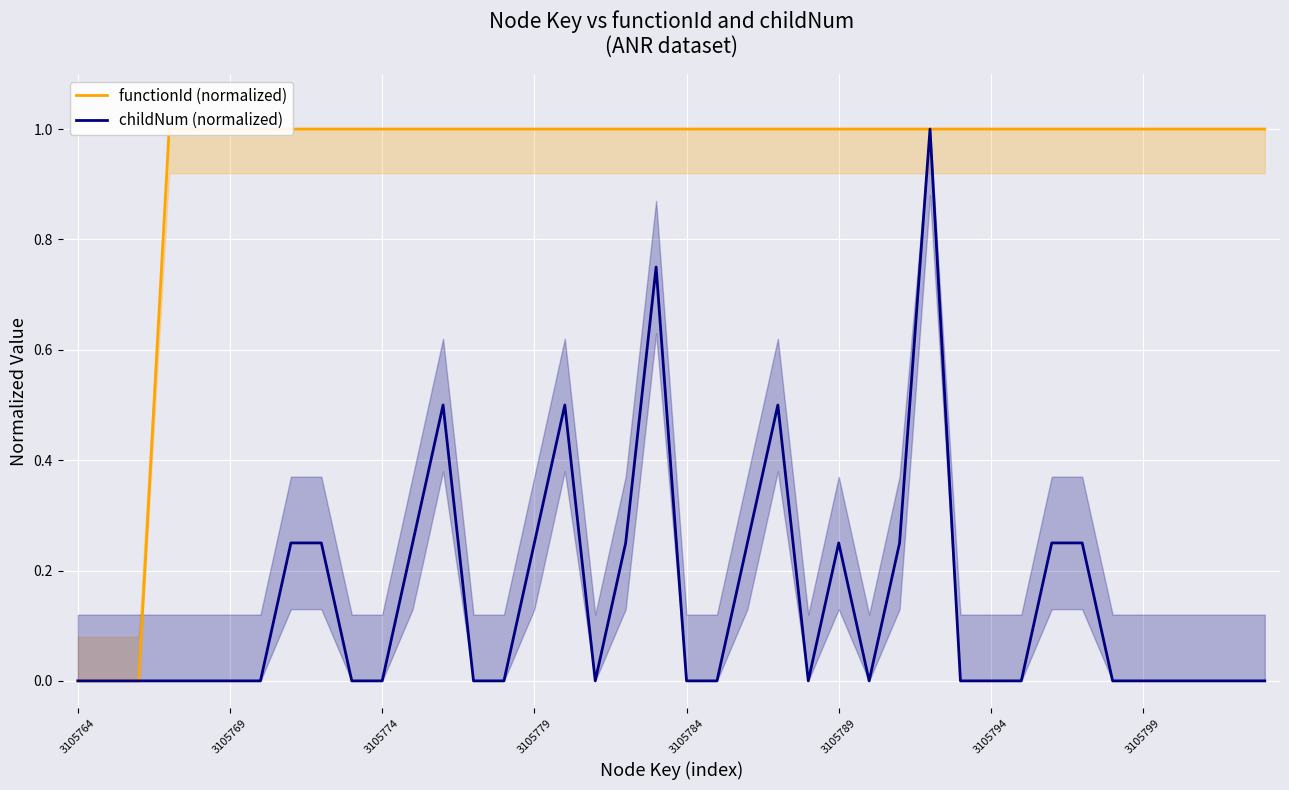

True or false: childNum (normalized) and functionId (normalized) cross at least once.

False